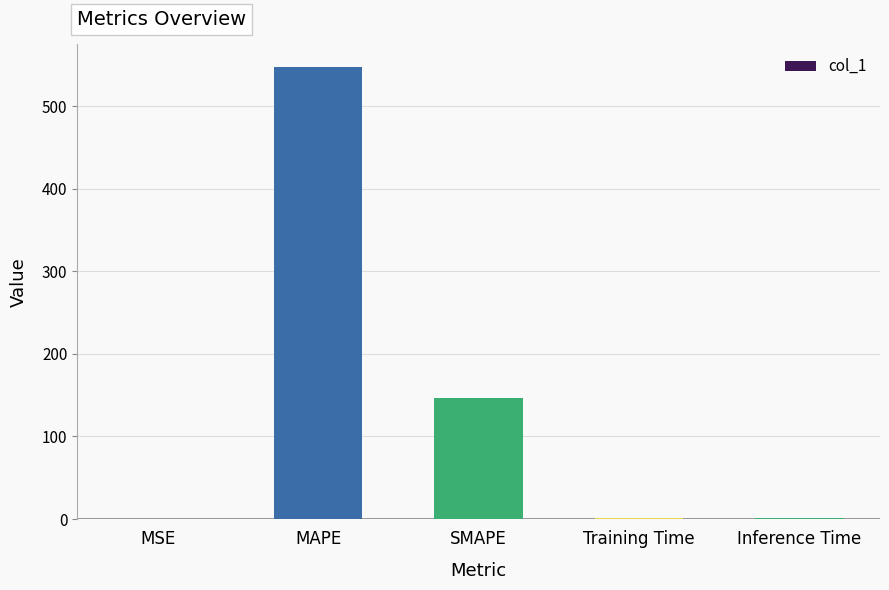

At which label is the value closest to 273?

SMAPE